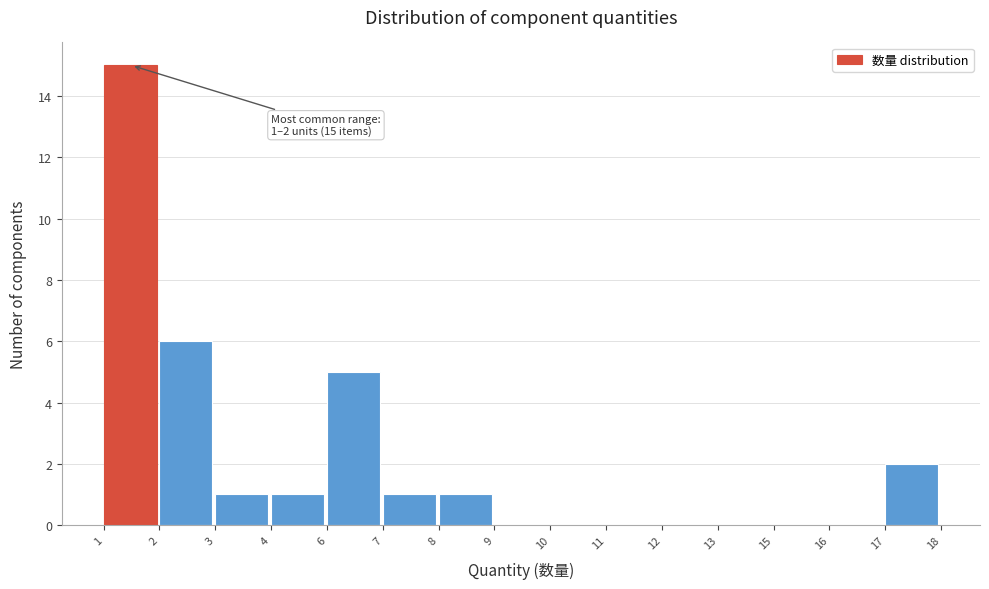

Reading left to right, extract all data points from this chart.

1=15	2=6	3=1	4=1	6=5	7=1	8=1	9=0	10=0	11=0	12=0	13=0	15=0	16=0	17=2